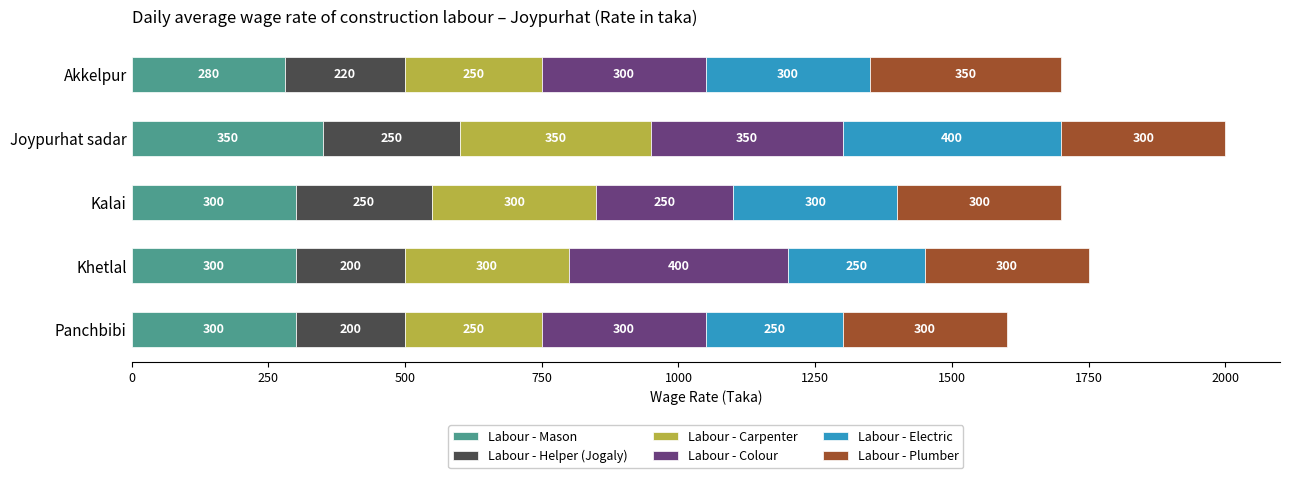

What is the total value across all series at Panchbibi?

1600